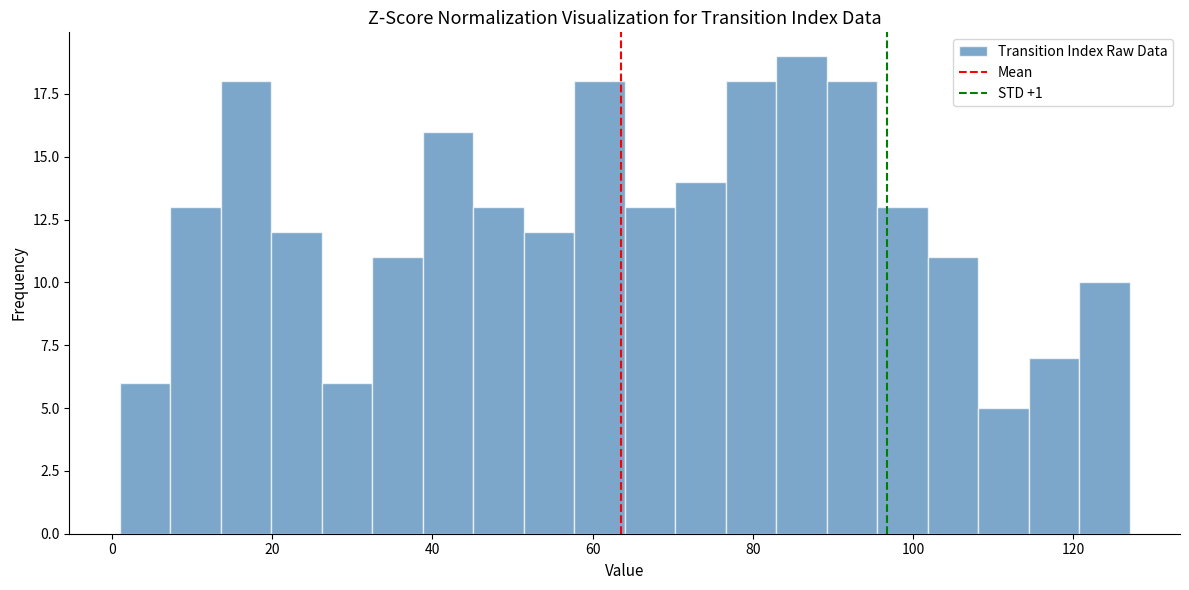

Read against the x-axis, roughly where is the centre of the tallest bar?

86